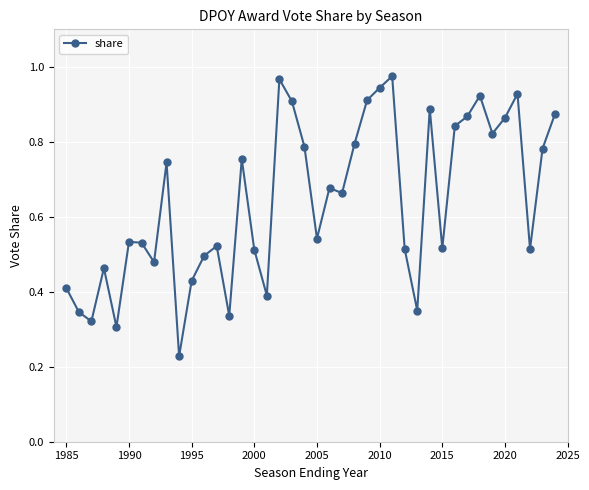

Does the chart display data point markers on the line(s)?

Yes